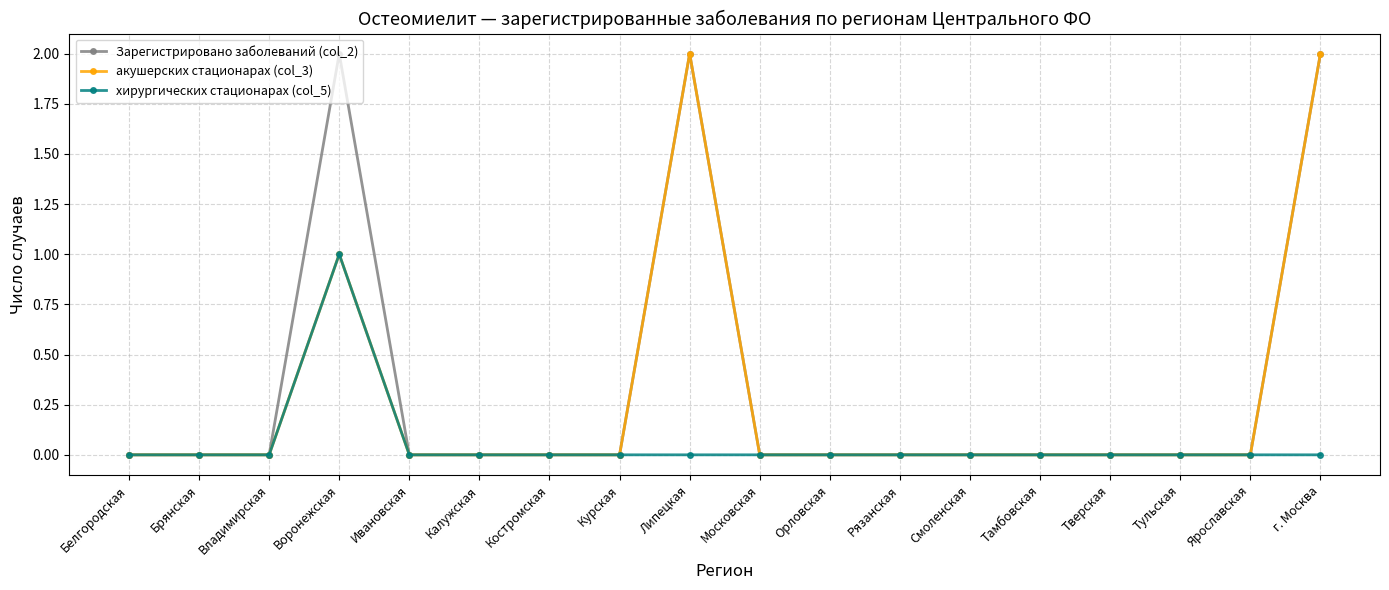

Which series changed the most between Воронежская and Курская?

Зарегистрировано заболеваний (col_2)